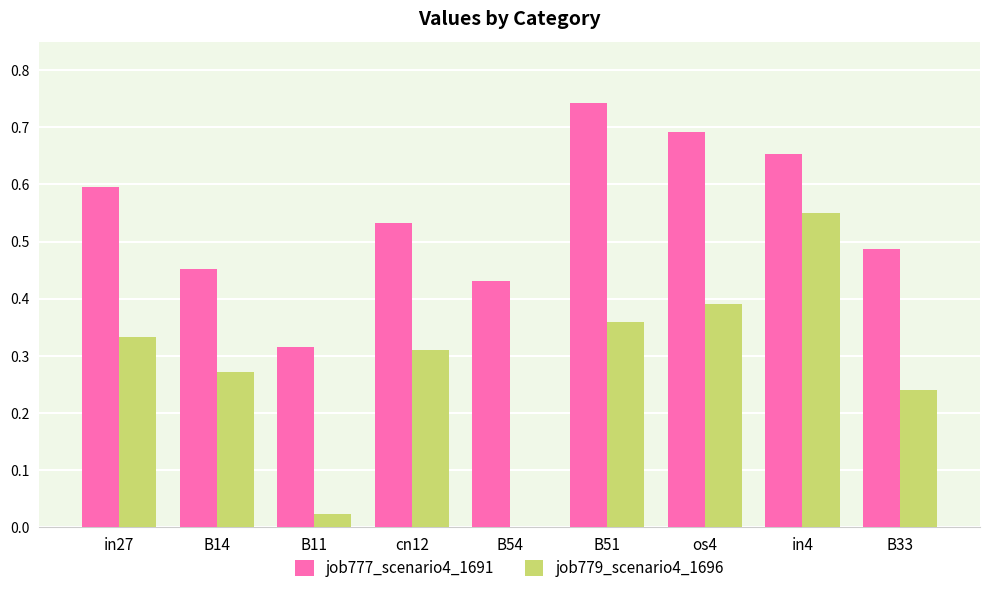

Is the value of job777_scenario4_1691 at B54 greater than the value of job779_scenario4_1696 at cn12?

Yes